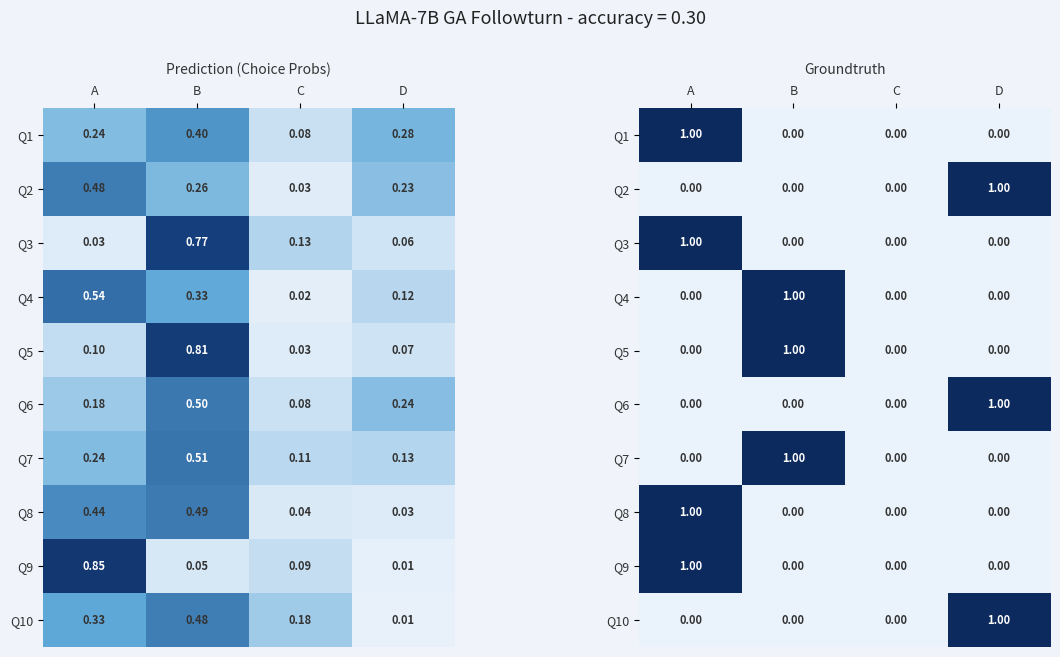

How many values in the Q8 series exceed 0?

1